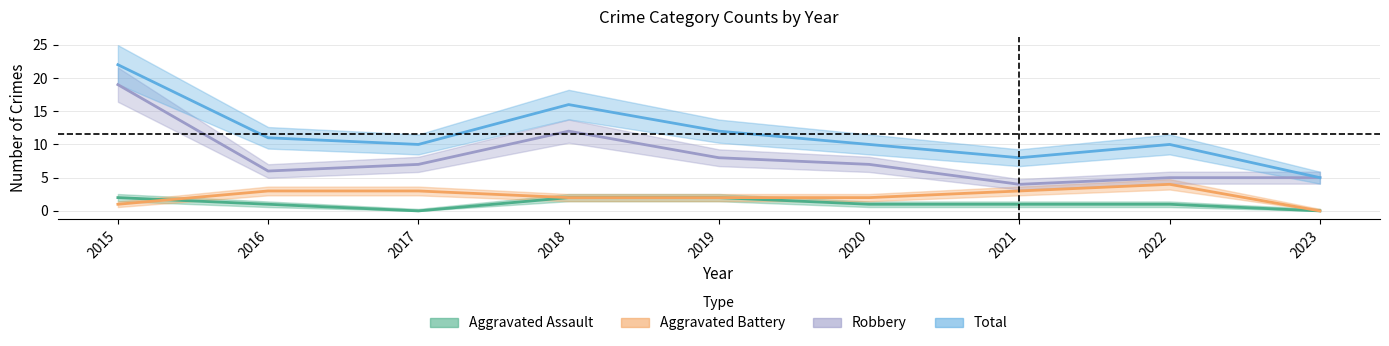

What is the difference between the highest and lowest values at 2019?

10